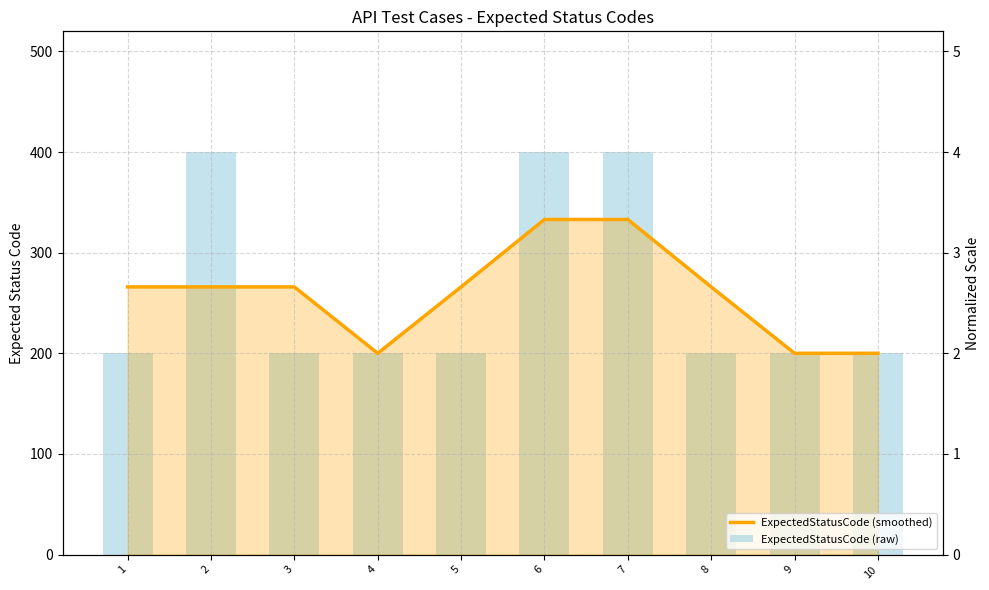

What is the difference between the highest and lowest values at 5?

66